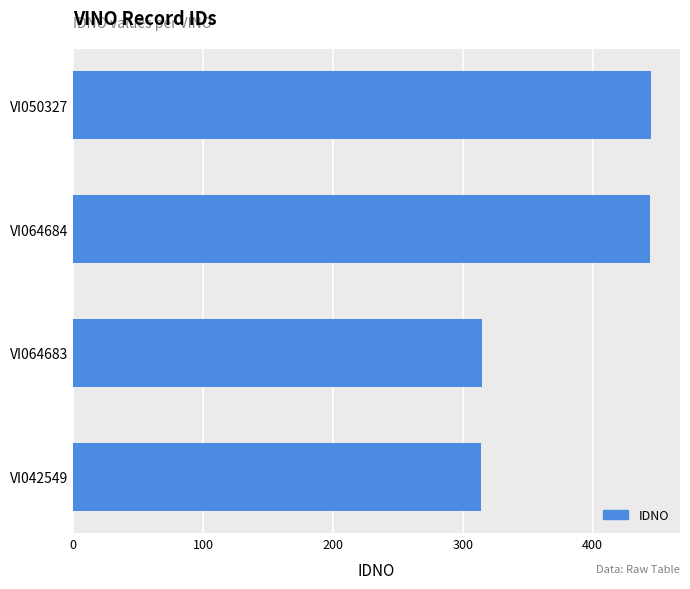

What is the maximum value shown in the chart?

445